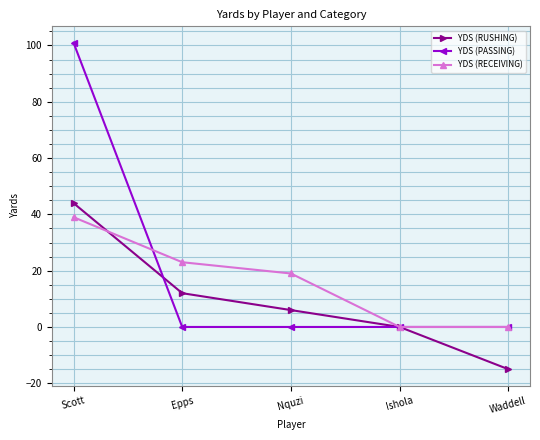

True or false: YDS (RECEIVING) has more than 0 points higher than both neighbors.

False